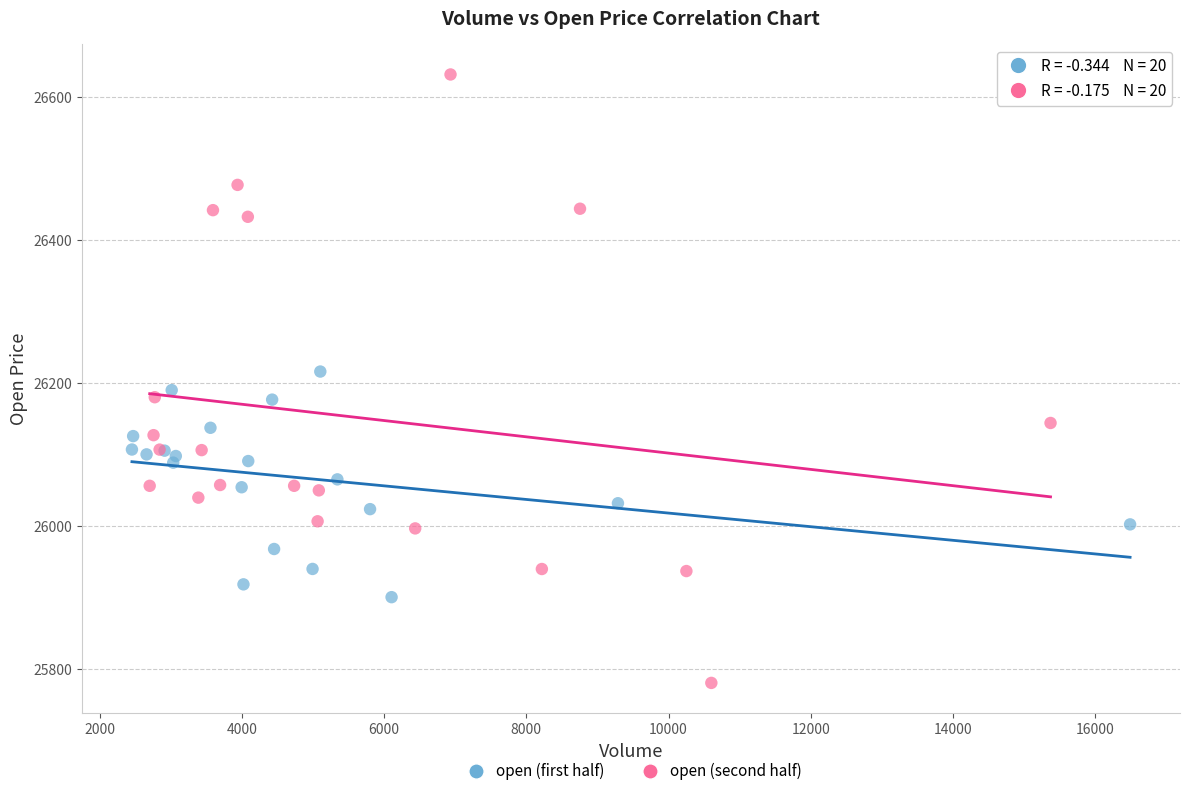

What are all the series names shown in the legend?

open (first half), open (second half)